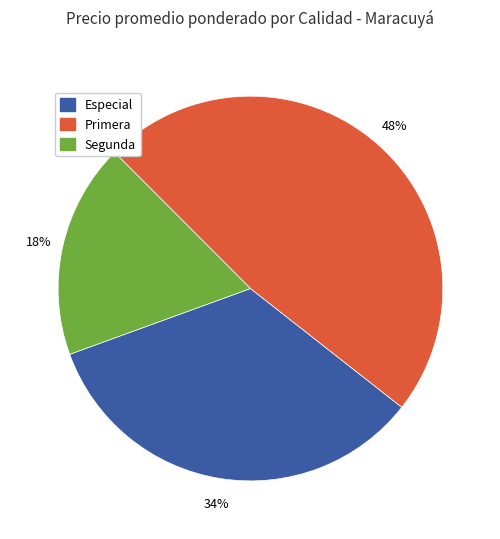

Rank the categories by value from highest to lowest.

Primera, Especial, Segunda